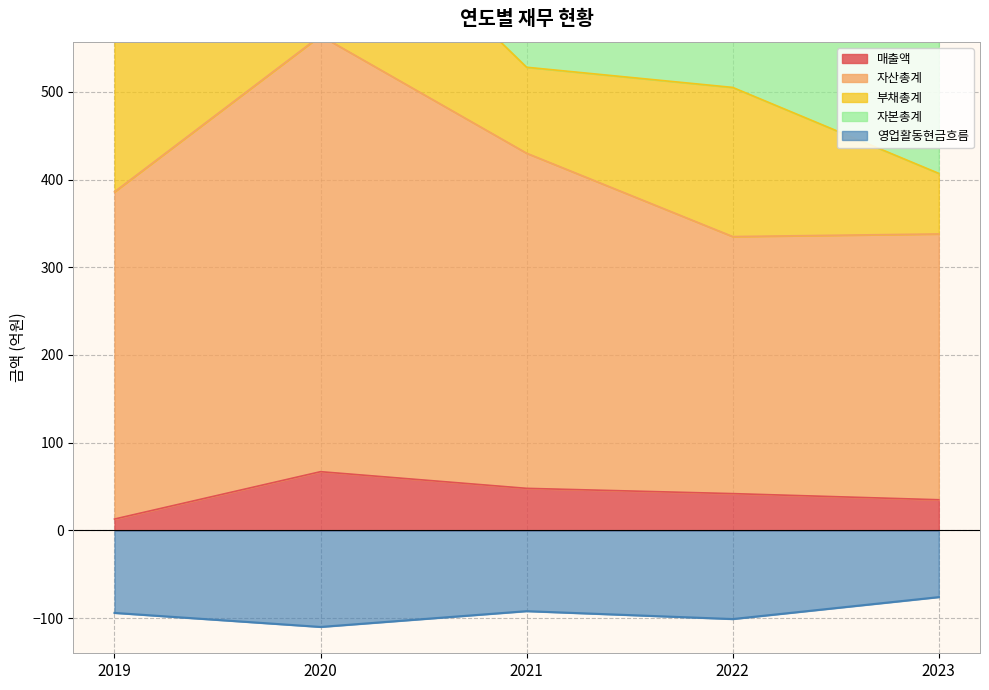

What is the difference between the 매출액 values at 2023 and 2019?

22